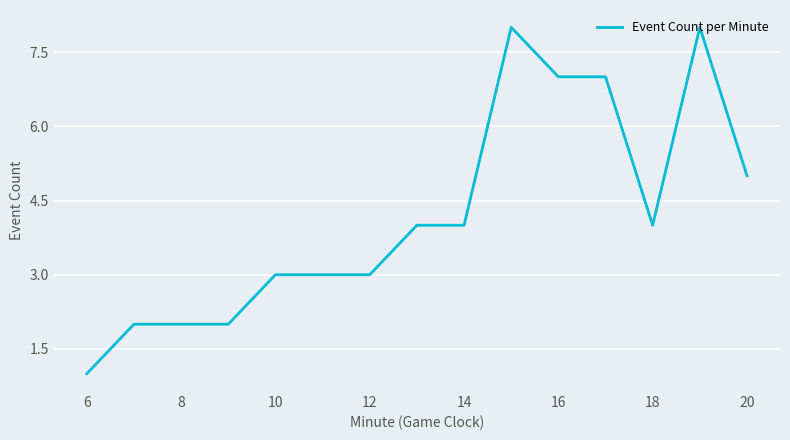

How many values are between 2 and 7?

12